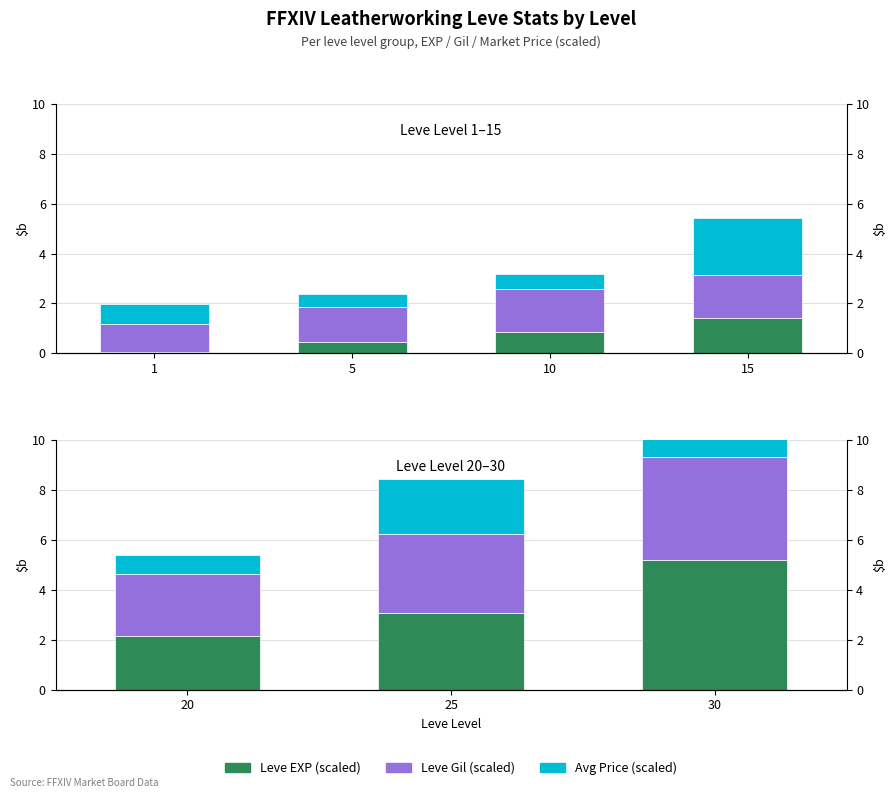

What are all the series names shown in the legend?

Leve EXP (scaled), Leve Gil (scaled), Avg Price (scaled)